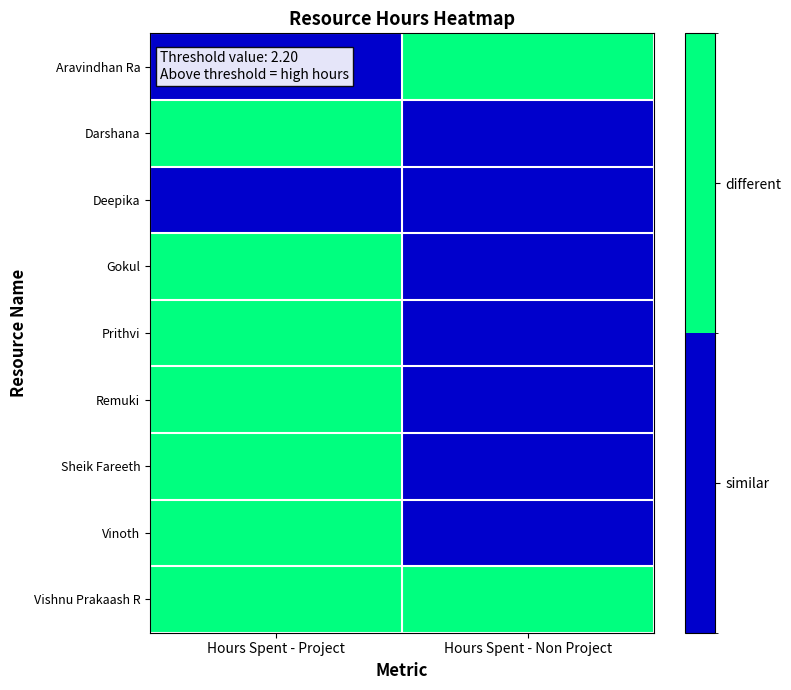

Which series has the widest spread of values?

Aravindhan Ra